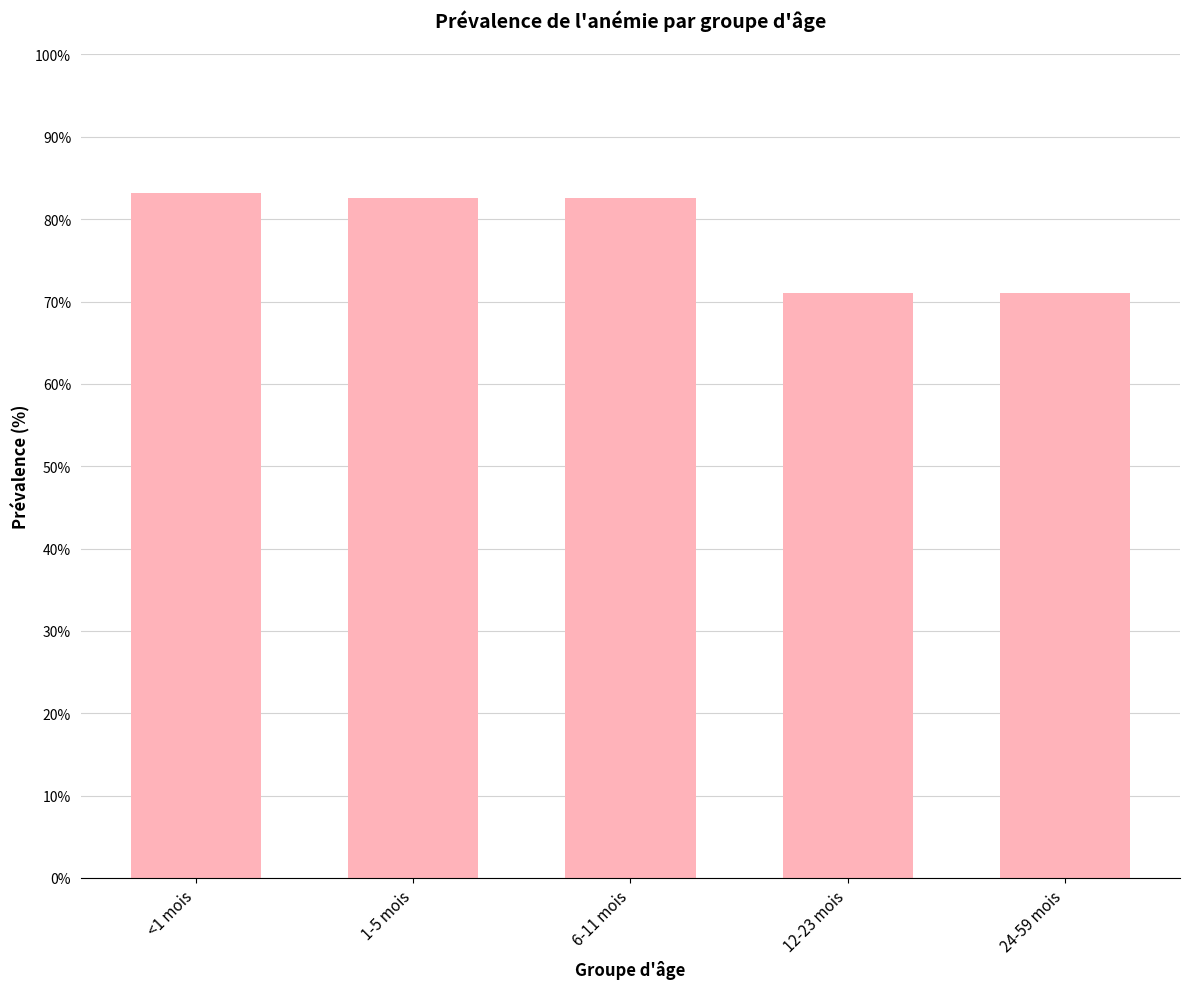

Rank the categories by value from lowest to highest.

12-23 mois, 24-59 mois, 1-5 mois, 6-11 mois, <1 mois